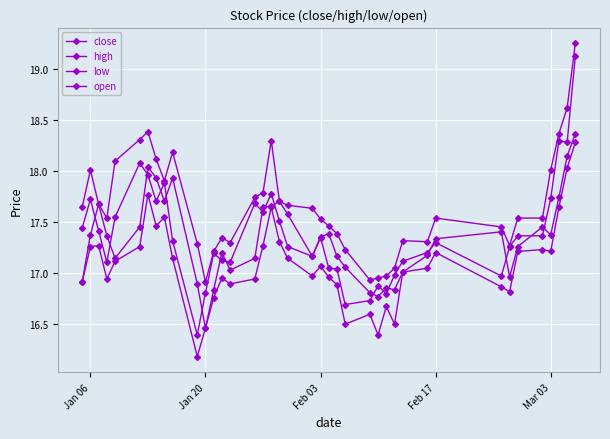

How many data points does each series have?

40